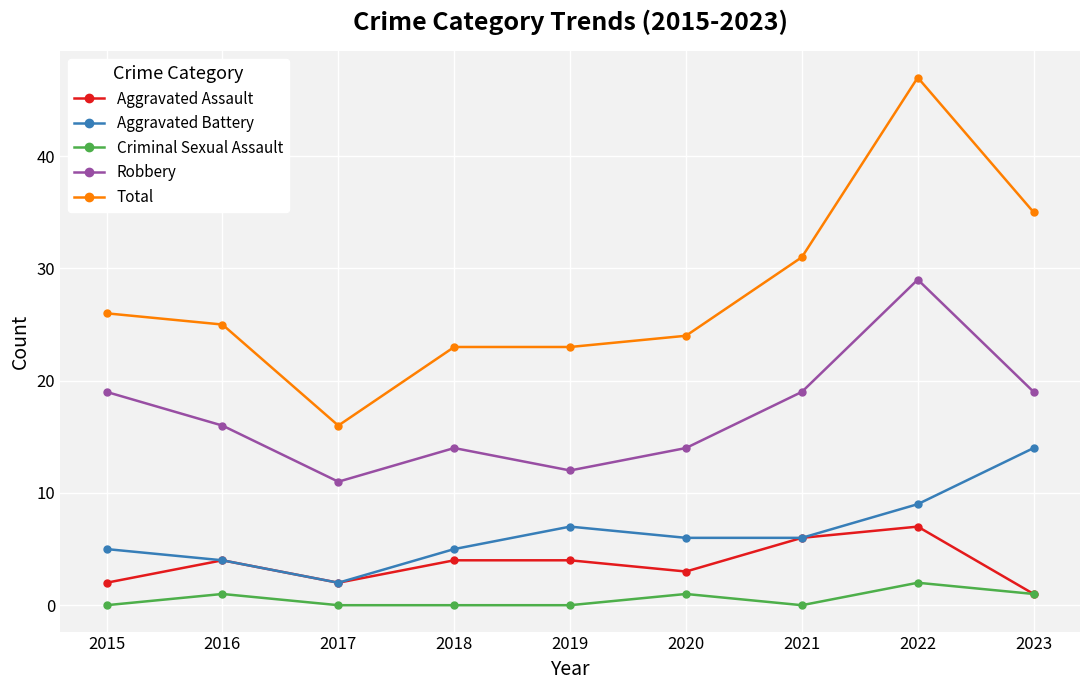

What is the approximate value of Aggravated Battery at 2019, to the nearest 5?

5